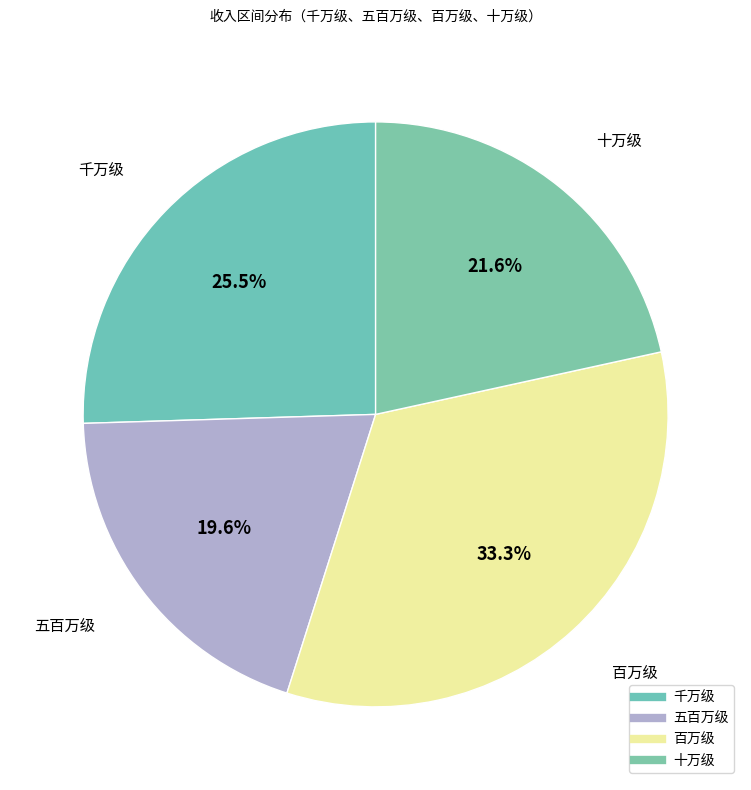

How many slices are in this pie chart?

4